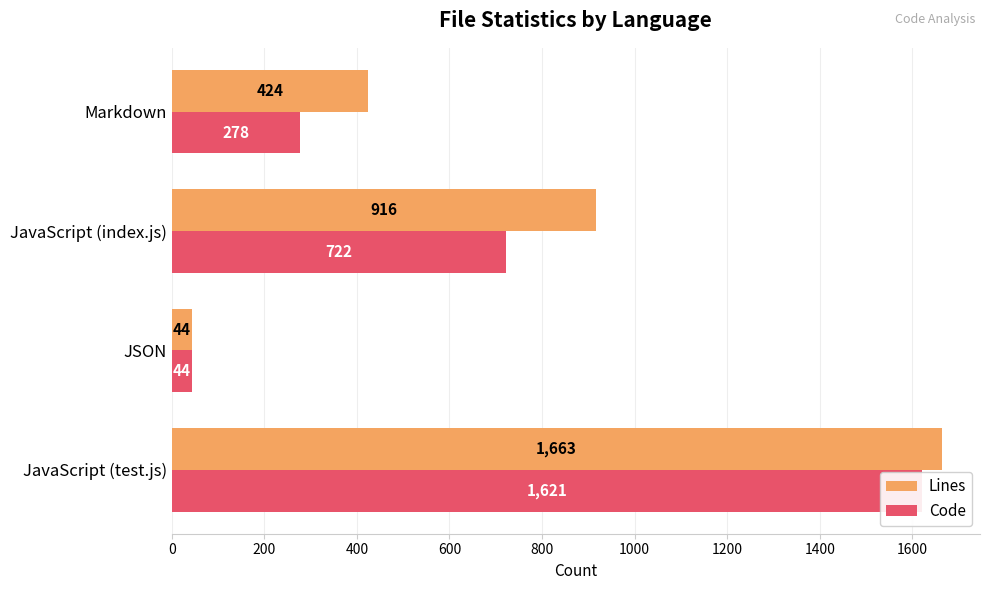

Which series changed the most between JavaScript (index.js) and Markdown?

Lines